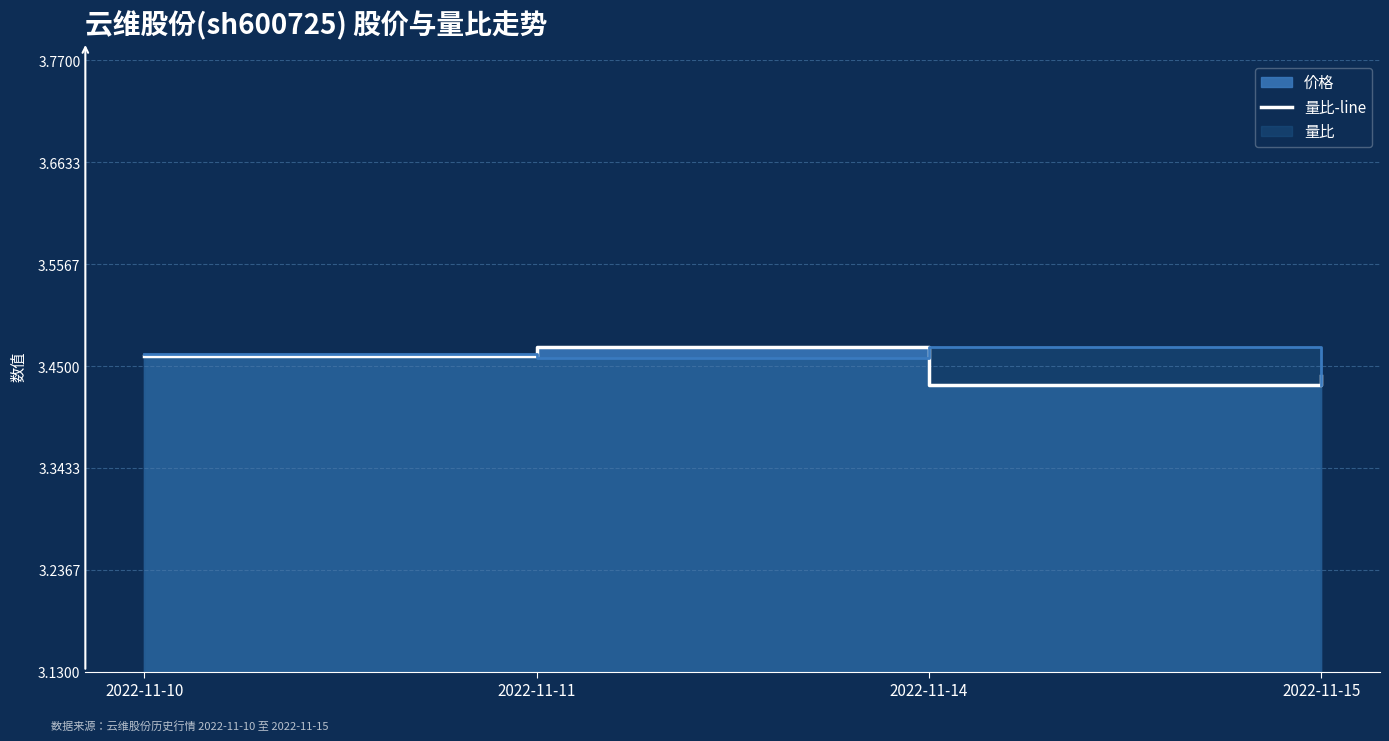

Where is the first local maximum?

2022-11-11